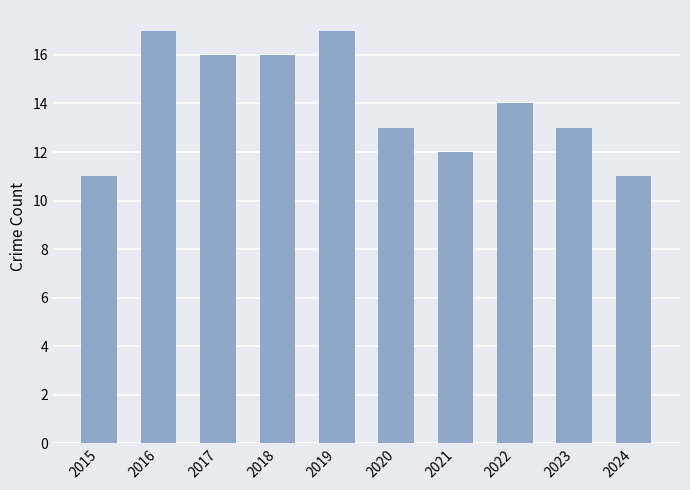

Is it true that the value at 2018 is 16?

True